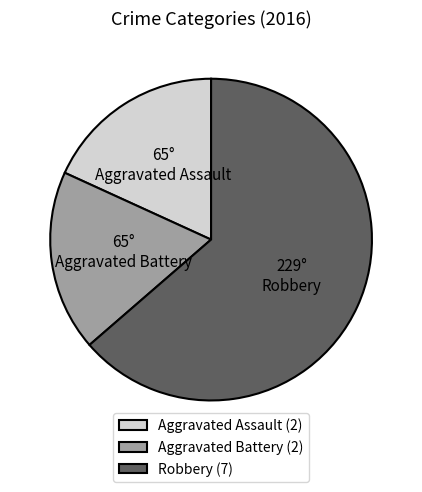

Count the number of slices in the pie.

3